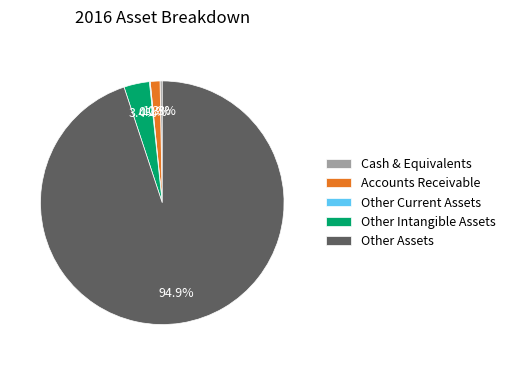

Which slice is the largest?

Other Assets